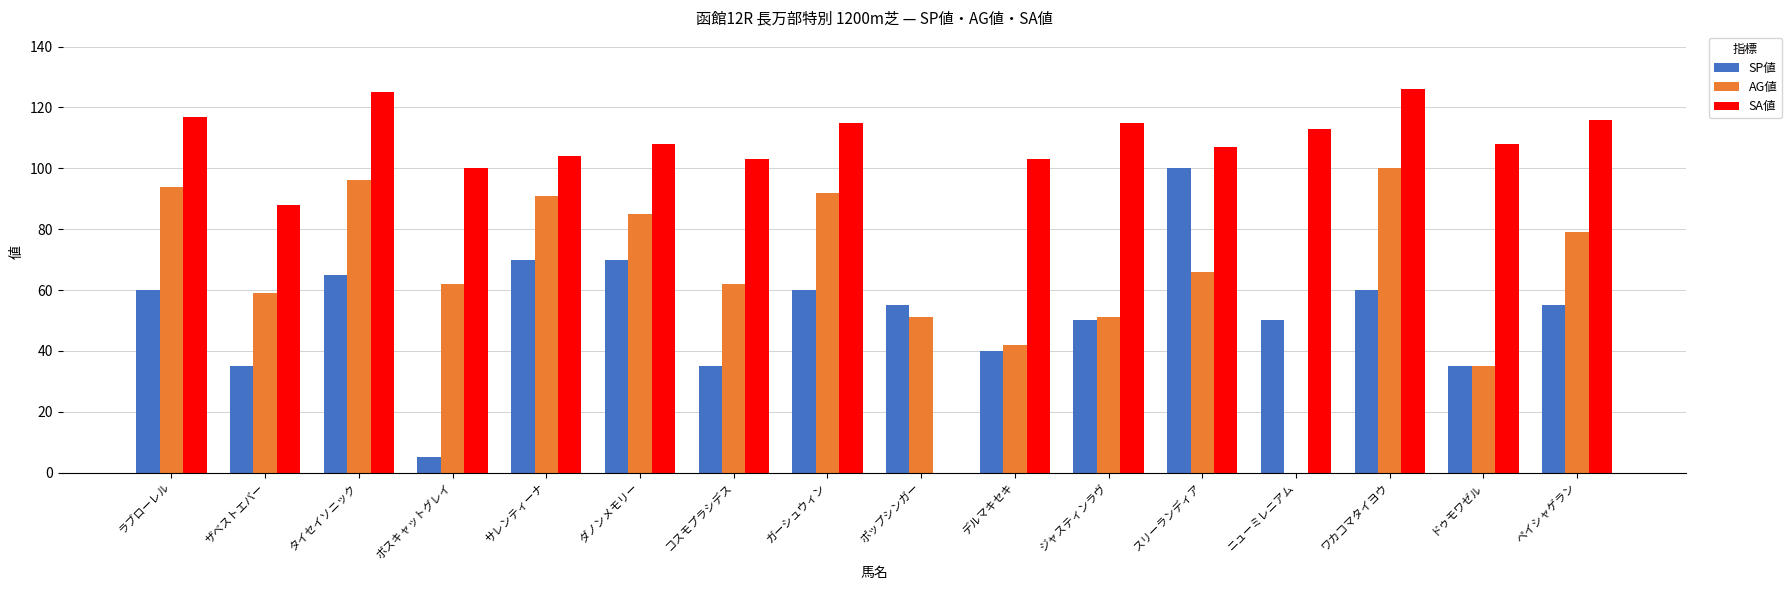

Which series has the largest total across all categories?

SA値